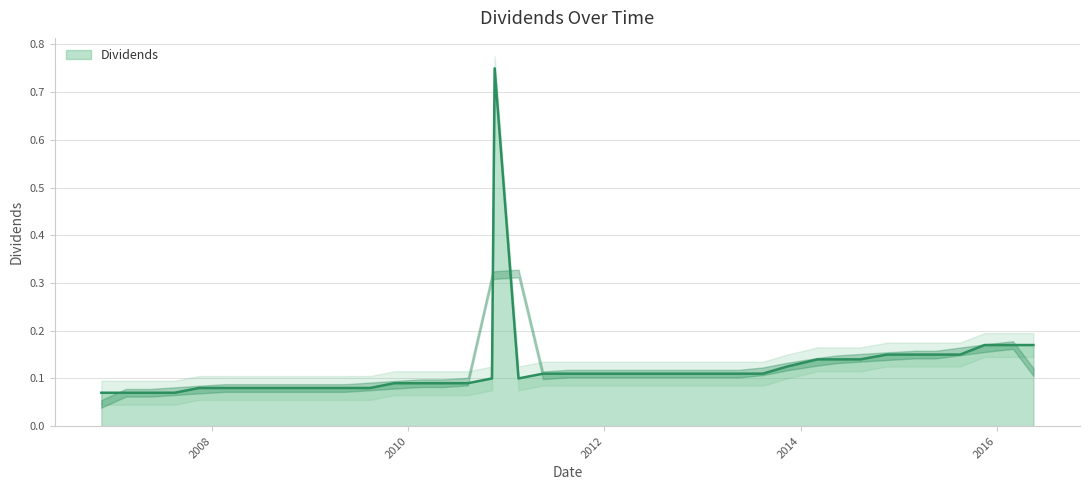

Reading right to left, list all the values displayed in this chart.

0.2	0.2	0.2	0.1	0.1	0.1	0.1	0.1	0.1	0.1	0.1	0.1	0.1	0.1	0.1	0.1	0.1	0.1	0.1	0.1	0.1	0.1	0.8	0.1	0.1	0.1	0.1	0.1	0.1	0.1	0.1	0.1	0.1	0.1	0.1	0.1	0.1	0.1	0.1	0.1